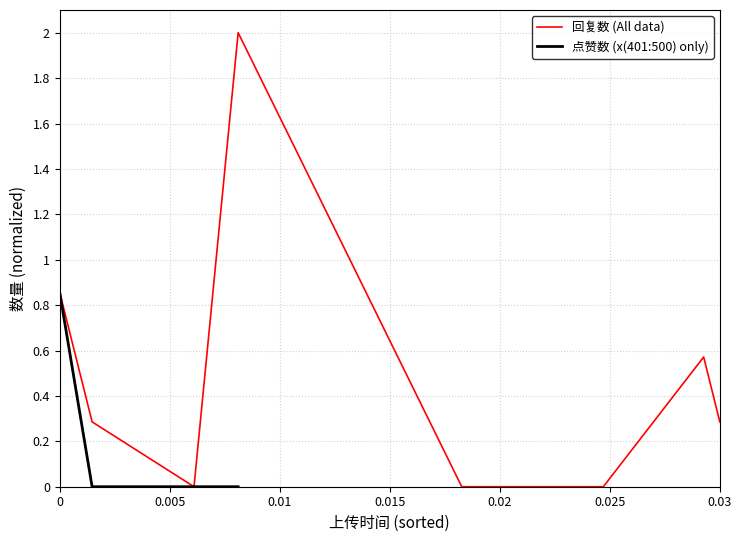

What is the highest value of the 回复数 (All data) series?

2.0